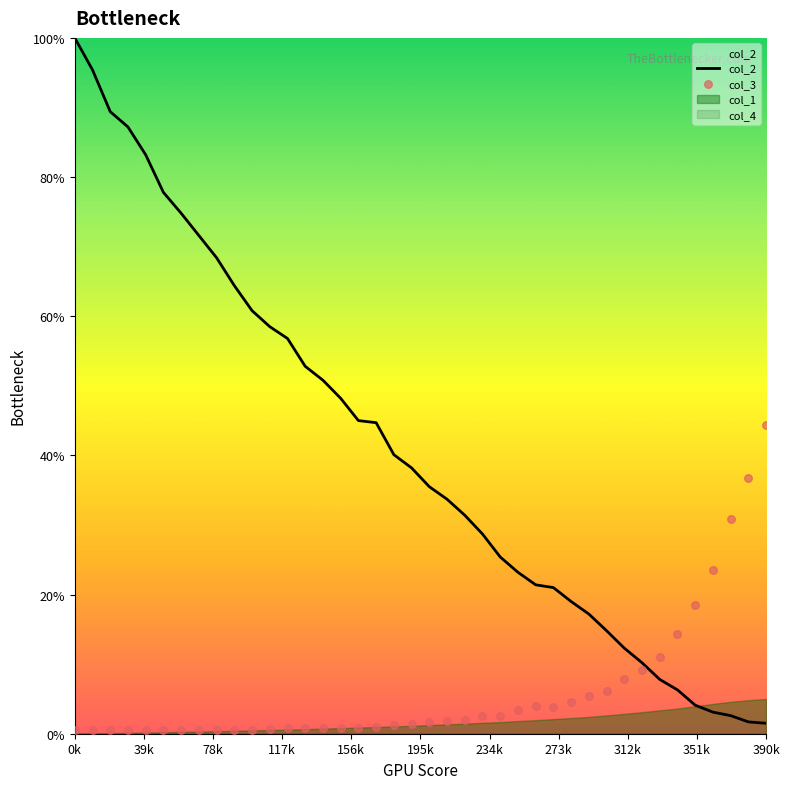

At how many categories does at least one series exceed 40?

20